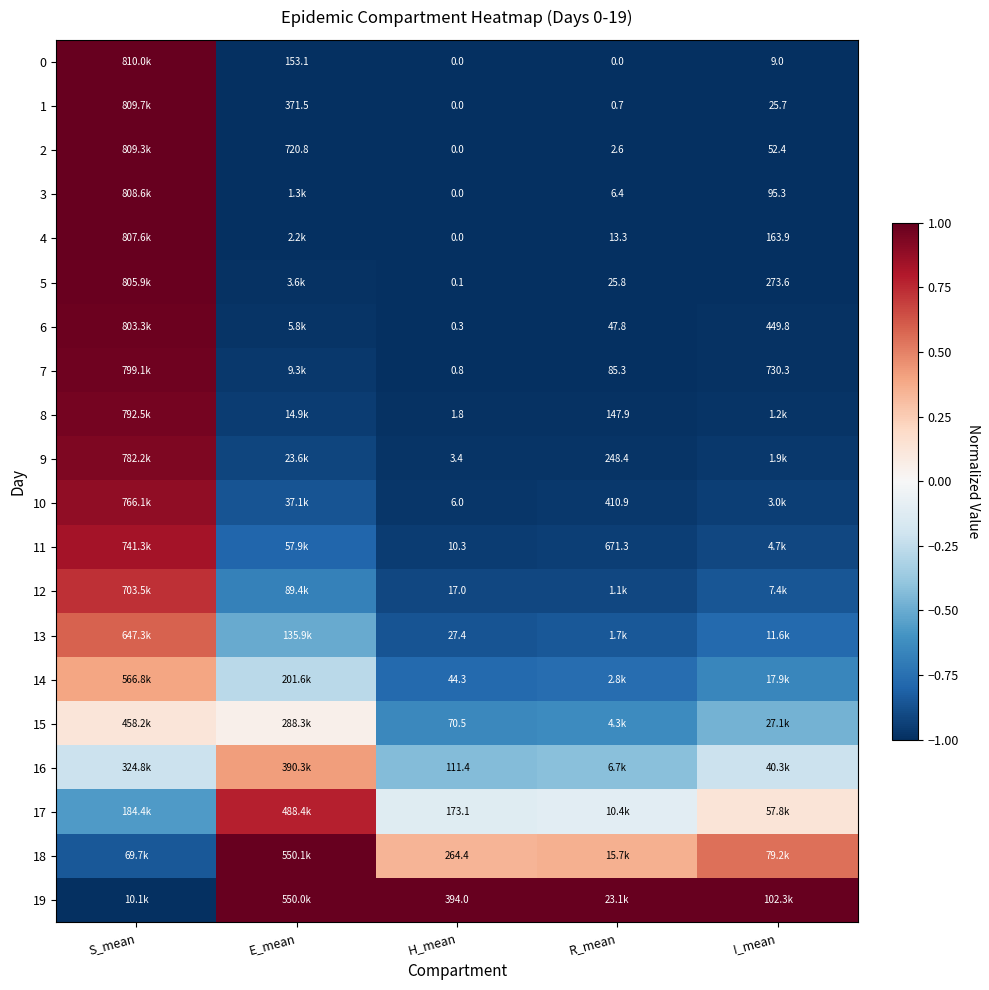

How many positive values does the 8 series have?

1